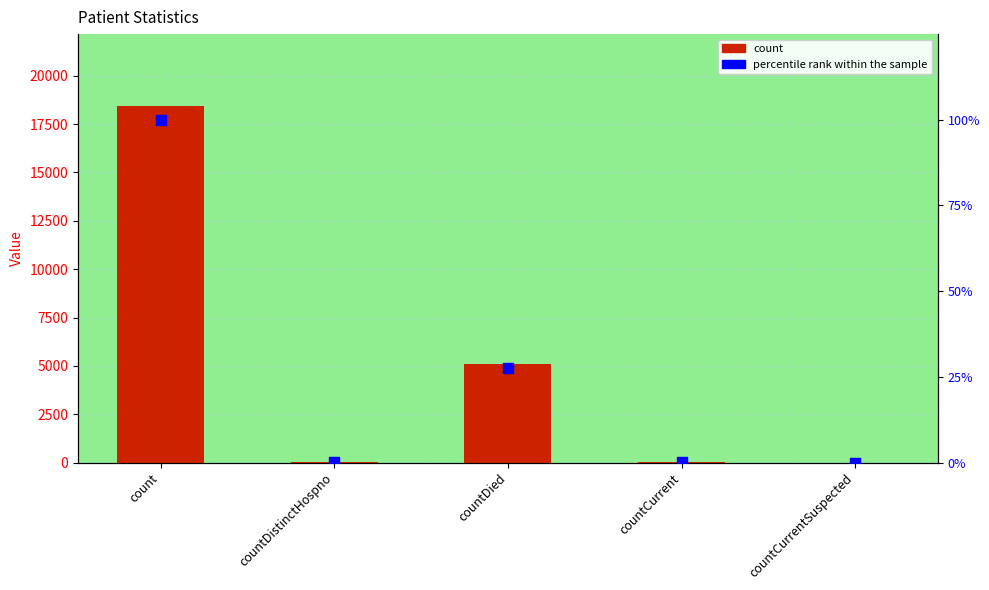

At which category is the sum across all series the highest?

count